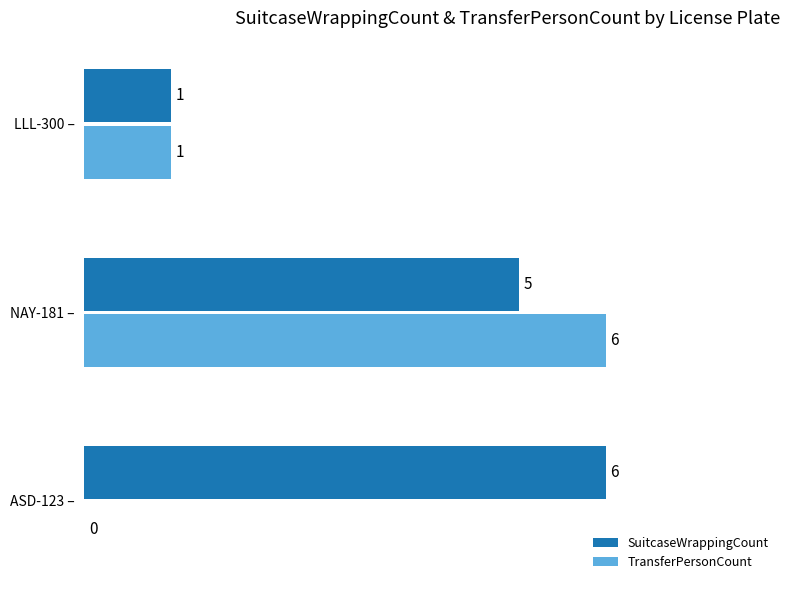

At which category is the sum across all series the highest?

NAY-181 –